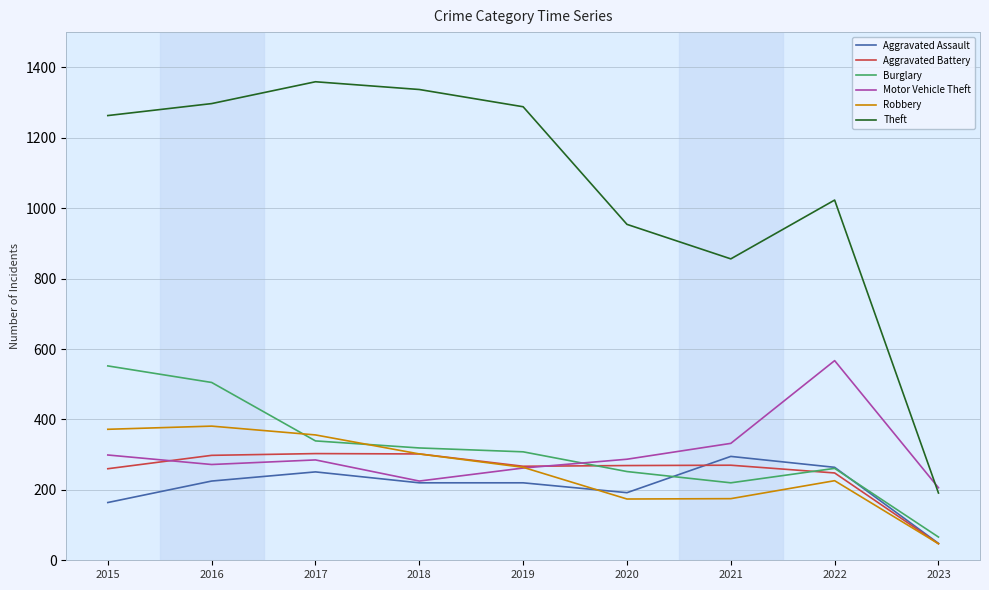

What is the sum of all Aggravated Assault values?

1879